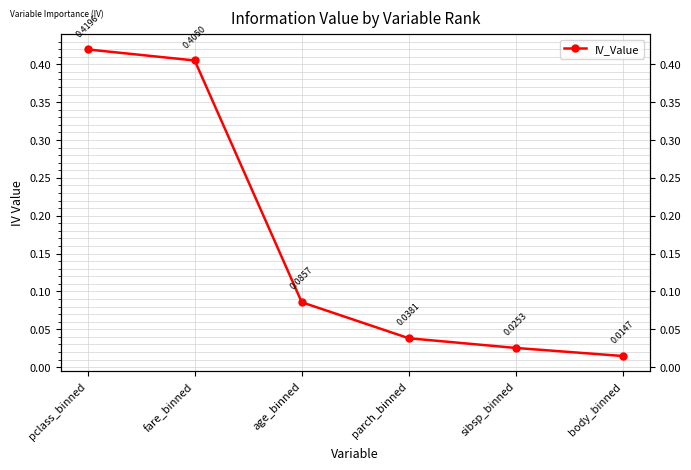

Is it true that the value at fare_binned is 0.4?

True